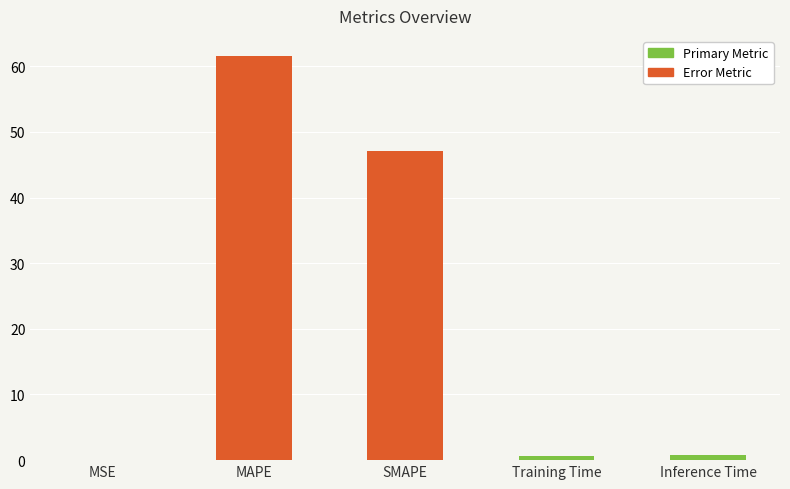

What is the sum of all values?

110.1